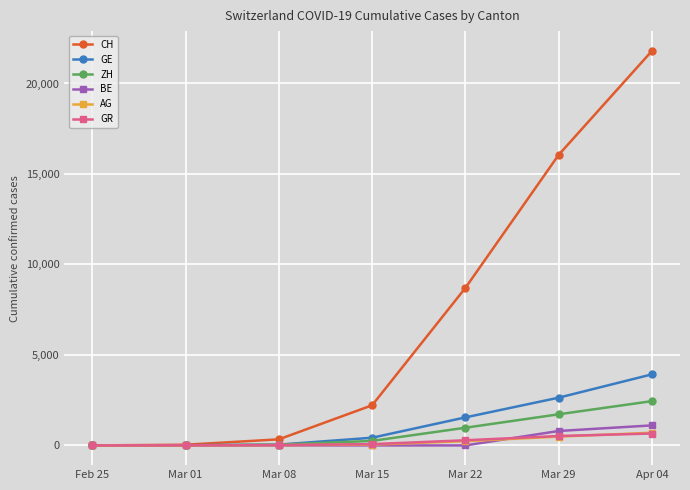

At which label is CH closest to 10902?

Mar 22